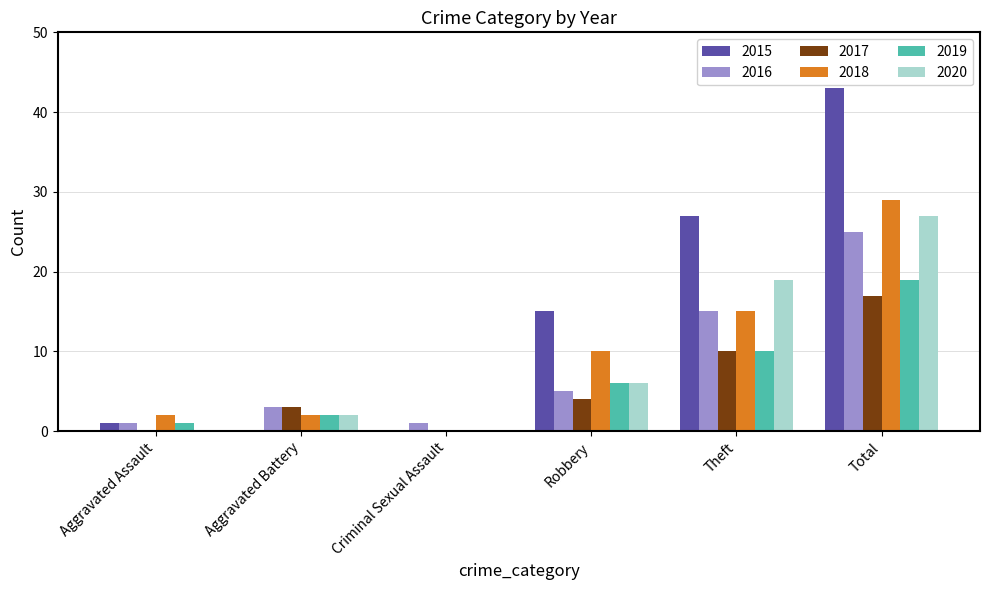

What is the average value of the 2020 series?

9